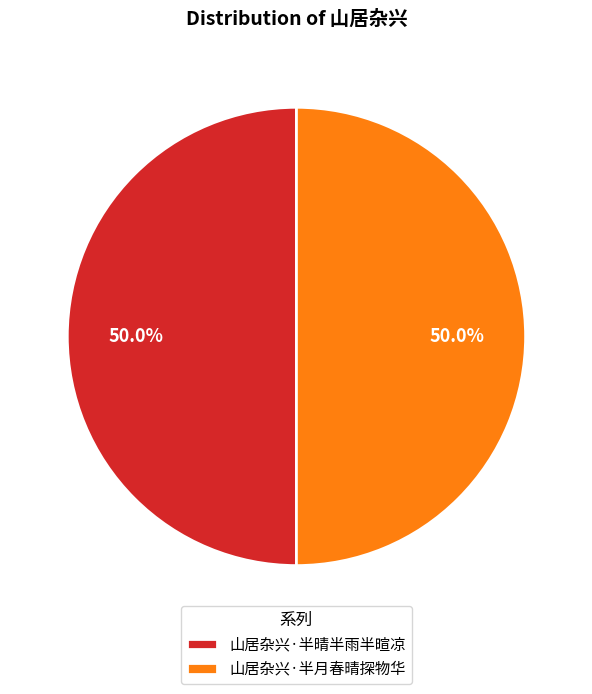

How much of the chart is everything except 山居杂兴·半晴半雨半暄凉?

50.0%